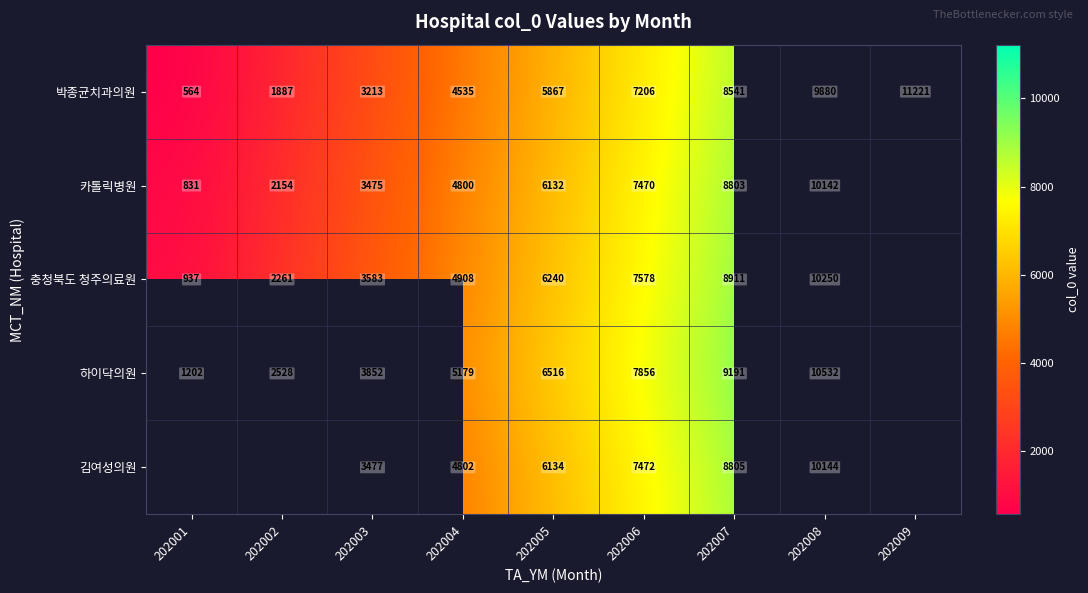

How many categories are shown in the chart?

9